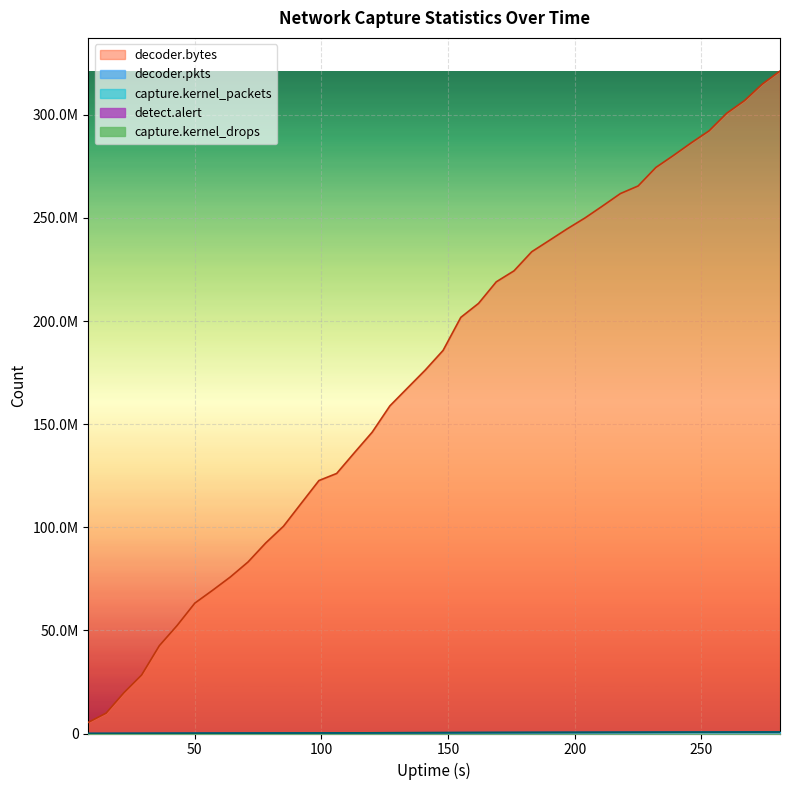

What is the value of the decoder.bytes point at the 12th from the left?

100485338